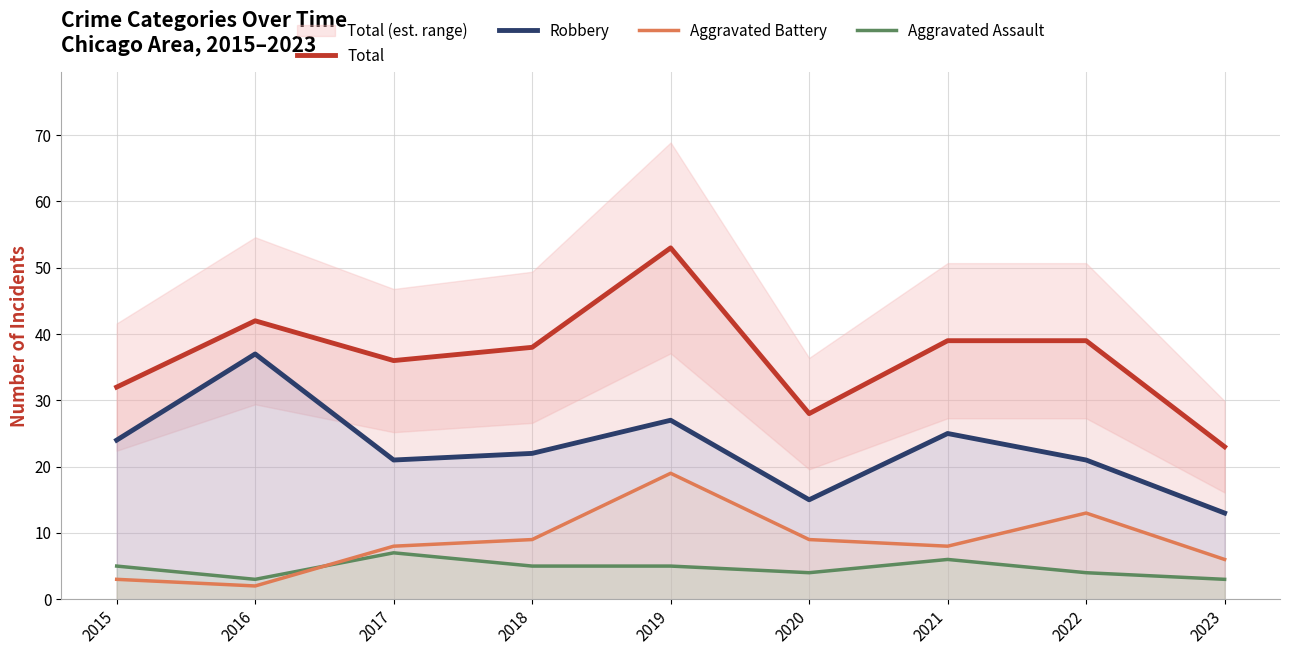

True or false: Aggravated Assault and Total intersect in this chart.

False